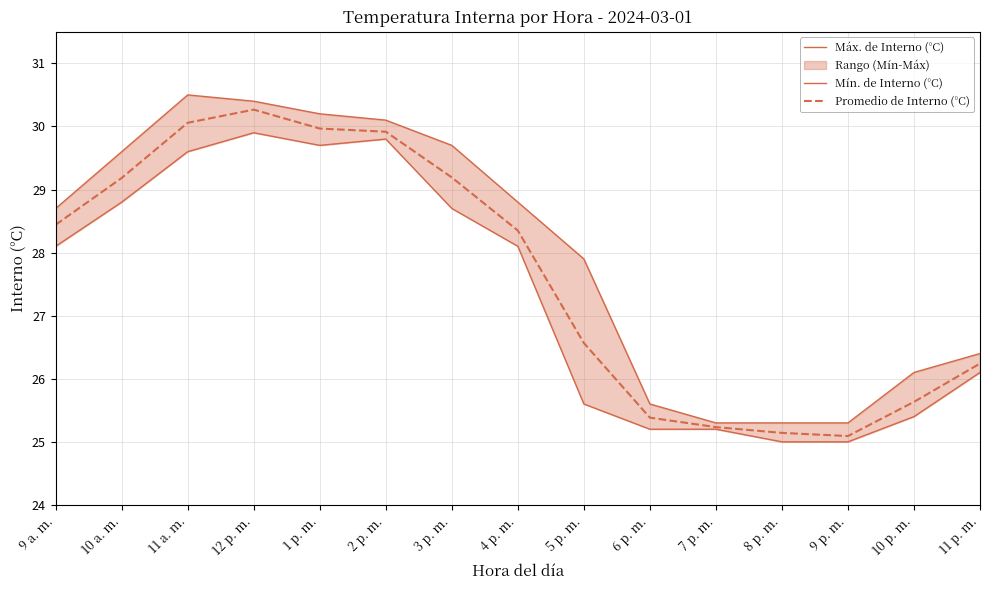

What is the average value of the Máx. de Interno (°C) series?

28.0